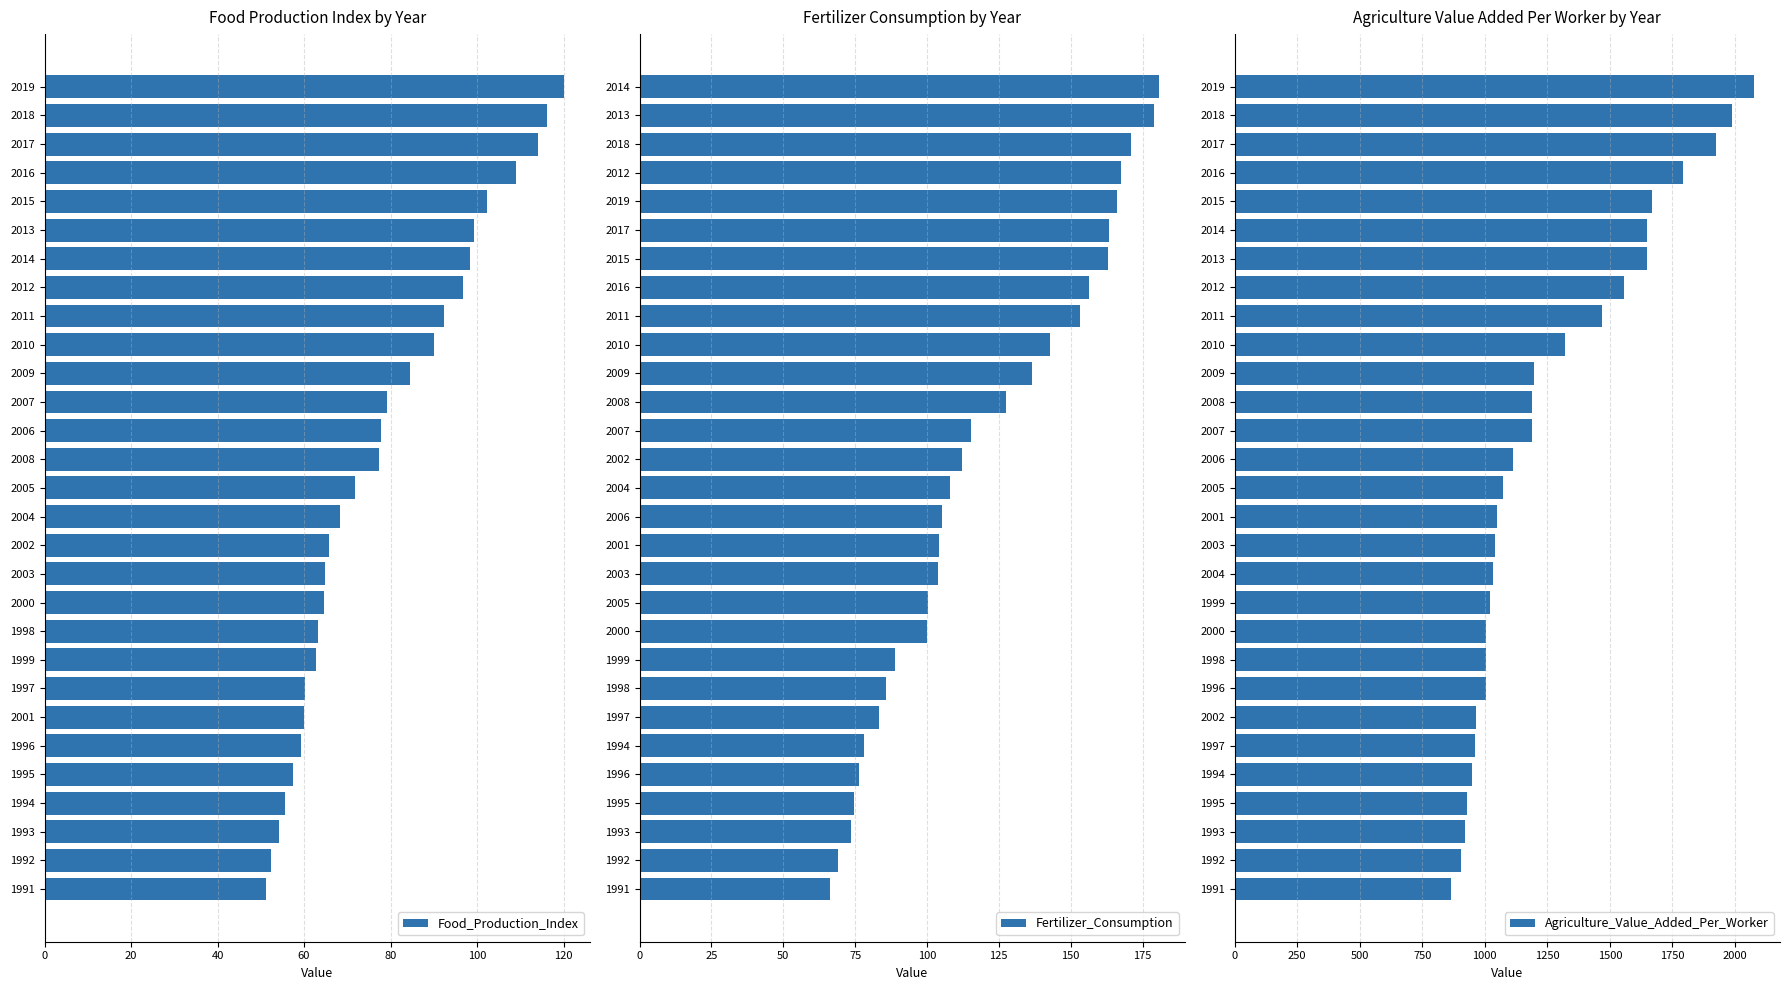

What is the sum of all Food_Production_Index values?

2268.5